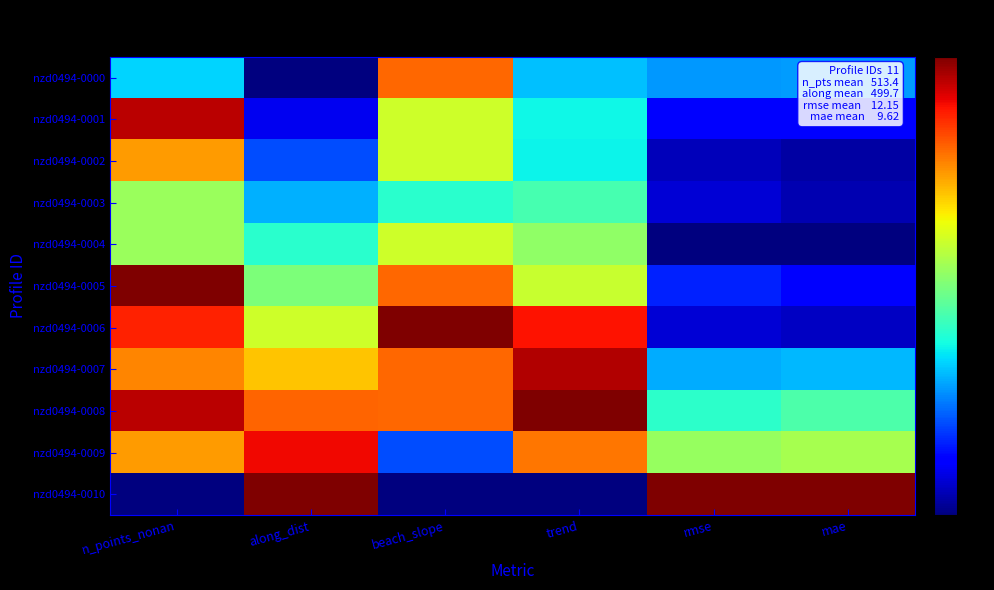

What is the spread (max minus min) of values at beach_slope?

1.0